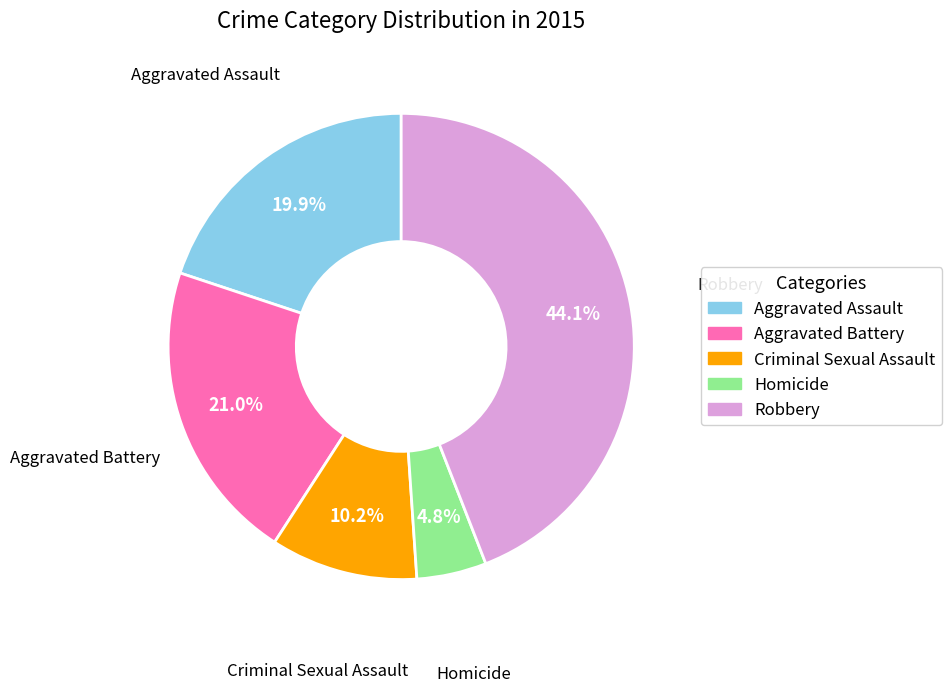

Is there any slice that represents more than half of the pie?

No